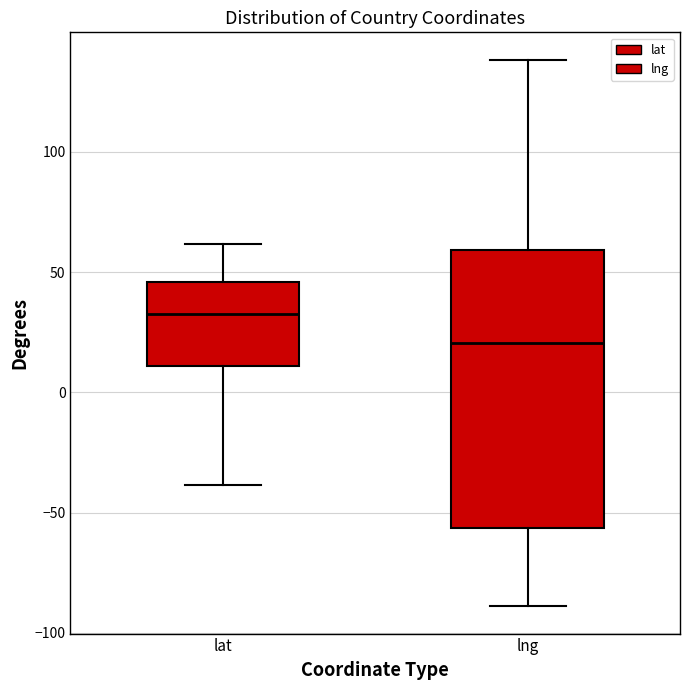

Where does the upper whisker of the box for lat end on the y-axis? The values are not printed on the chart, so give them approximately, as read against the axis.

60